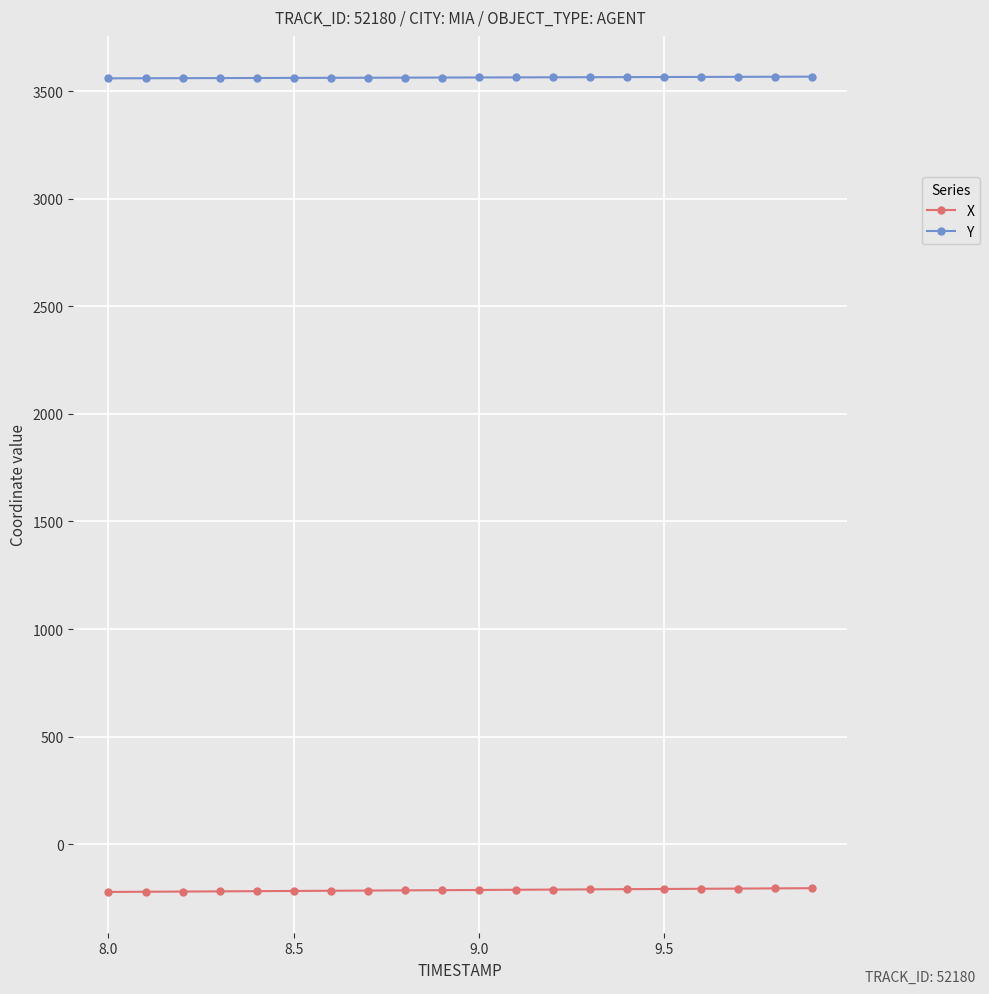

What is the lowest value of the Y series?

3559.2